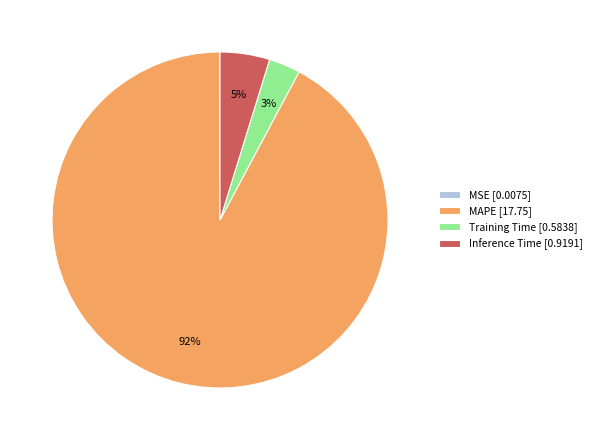

Is the sum of MAPE [17.75] and Inference Time [0.9191] greater than half?

Yes